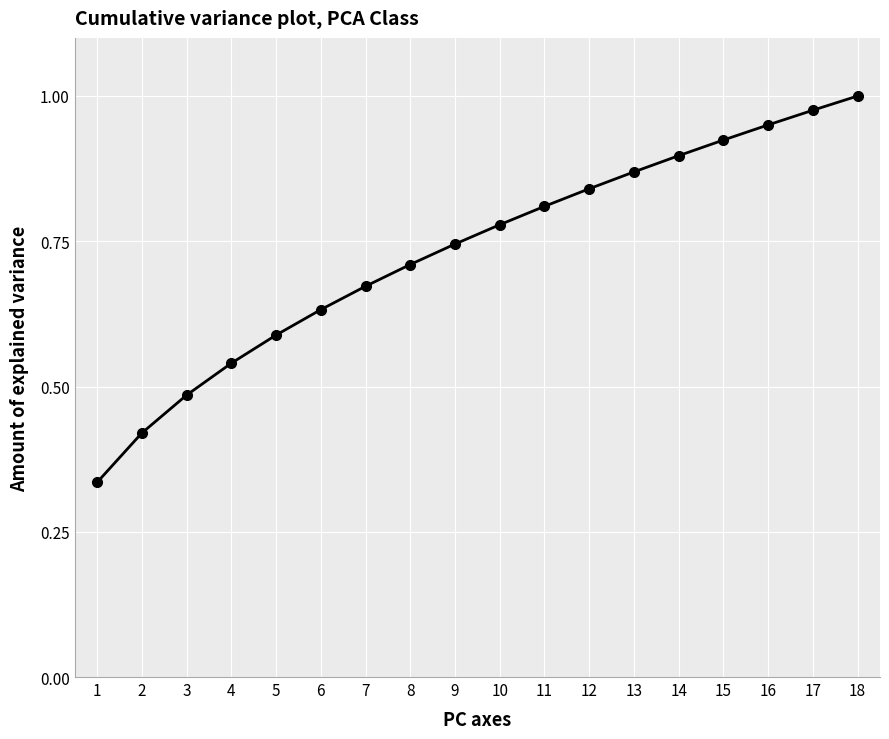

How many lines are shown in the chart?

1